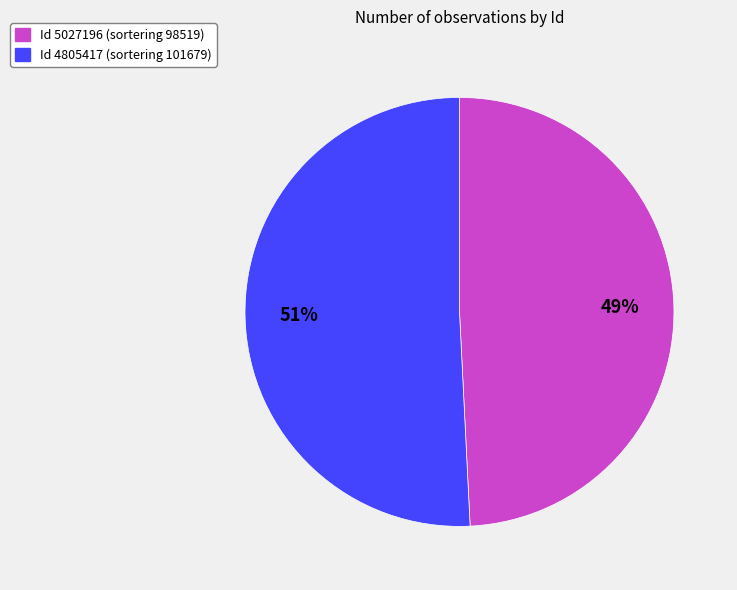

Is there any slice that represents more than half of the pie?

Yes